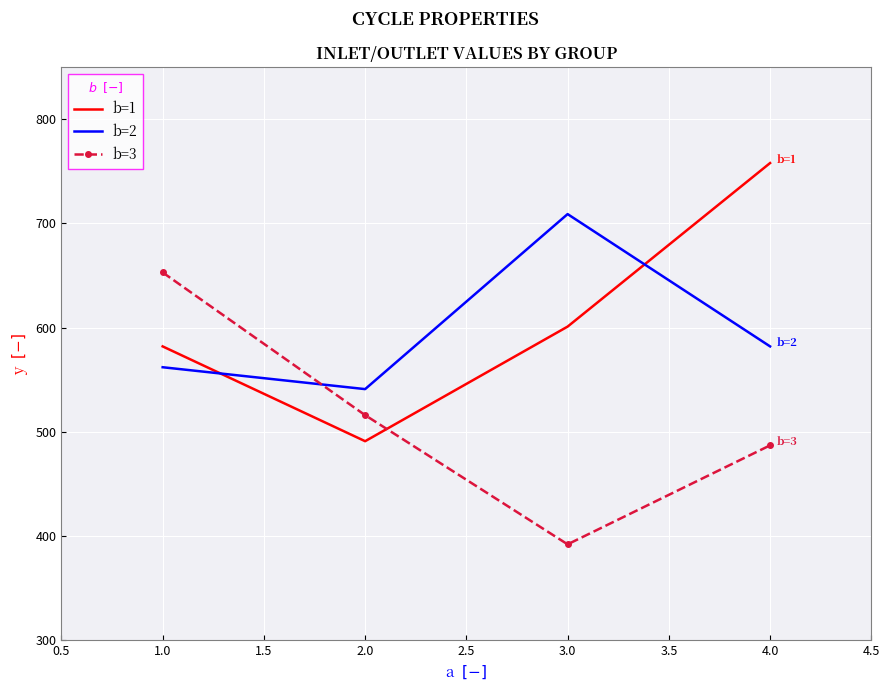

True or false: b=3 and b=1 intersect in this chart.

True